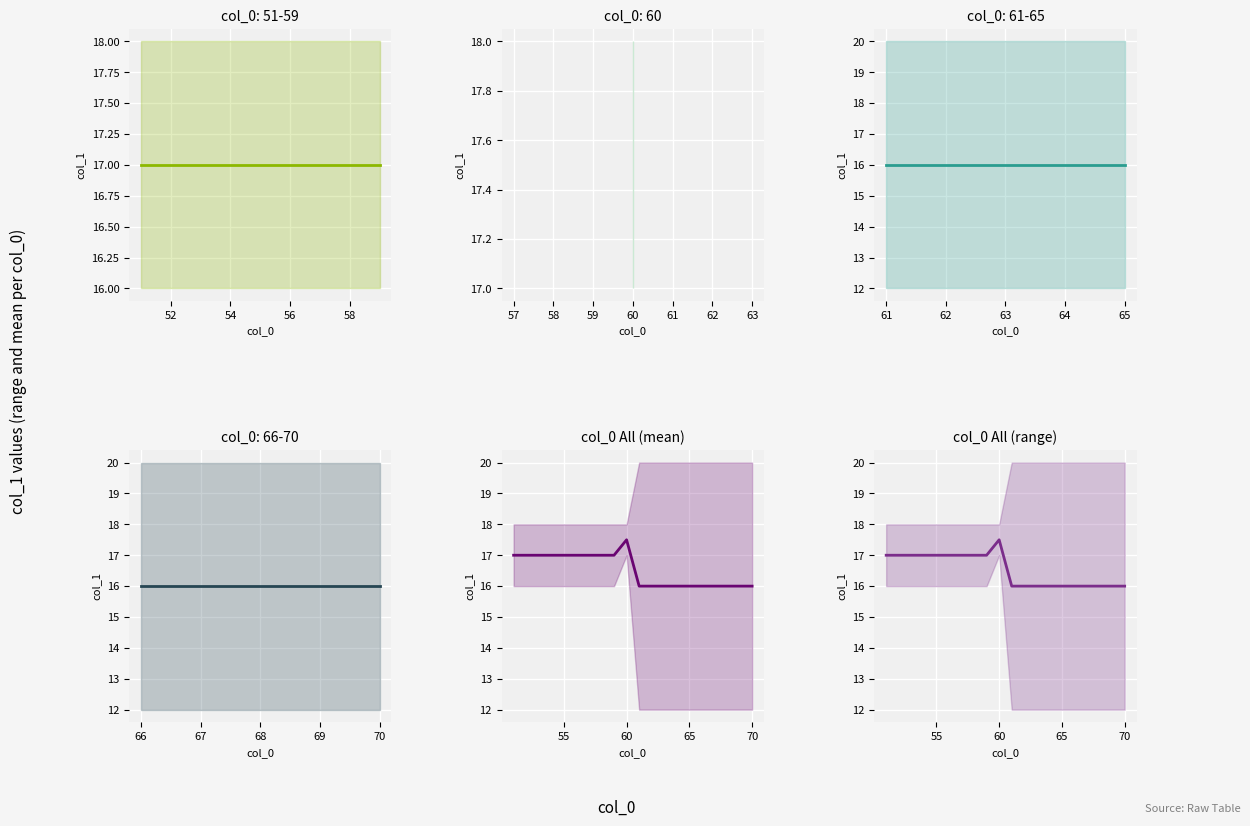

Reading left to right, what are all the values shown in this chart?

col_0 All (mean): 17.0	17.0	17.0	17.0	17.0	17.0	17.0	17.0	17.0	17.5	16.0	16.0	16.0	16.0	16.0	16.0	16.0	16.0	16.0	16.0
col_0 All (range): 17.0	17.0	17.0	17.0	17.0	17.0	17.0	17.0	17.0	17.5	16.0	16.0	16.0	16.0	16.0	16.0	16.0	16.0	16.0	16.0